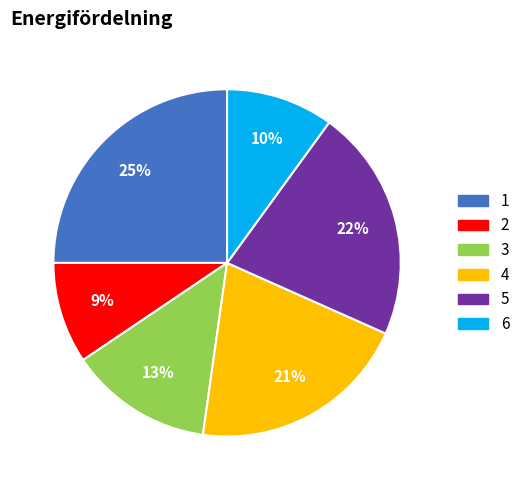

Between 3 and 2, which is larger?

3